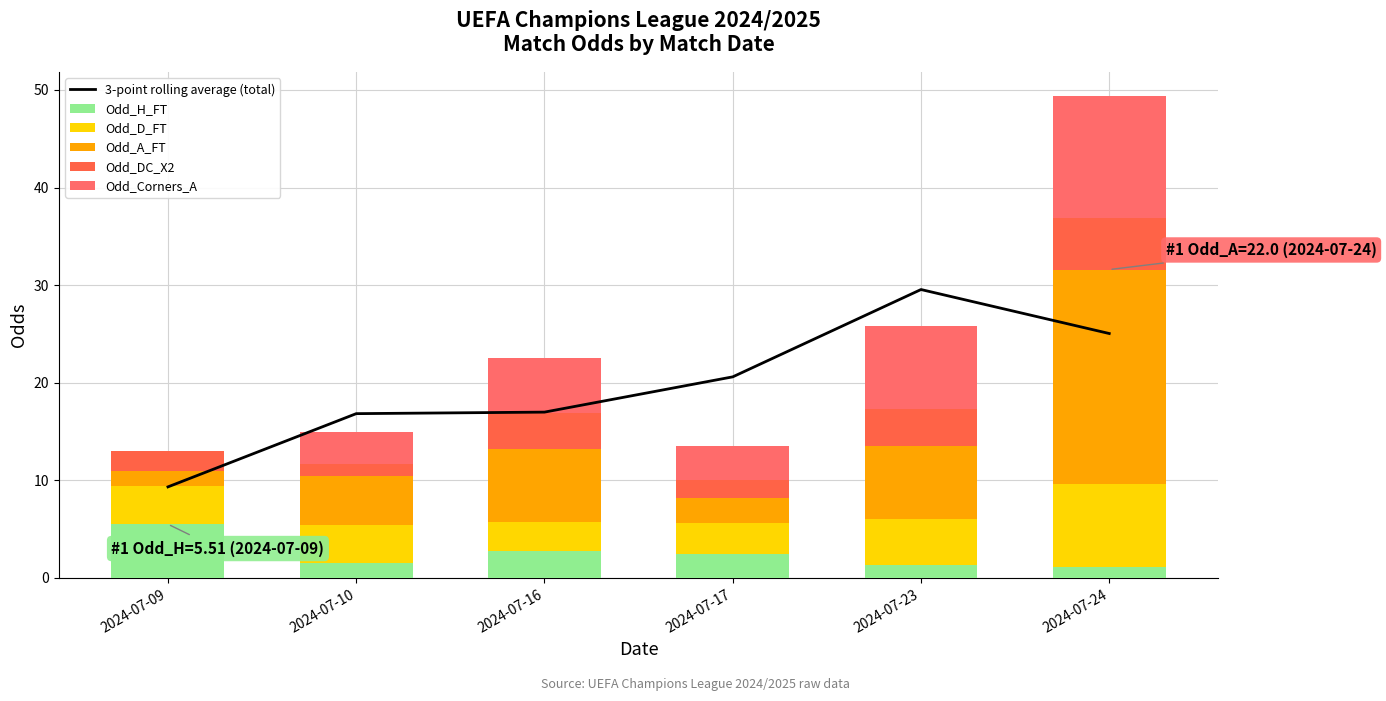

At how many categories does at least one series exceed 8?

6